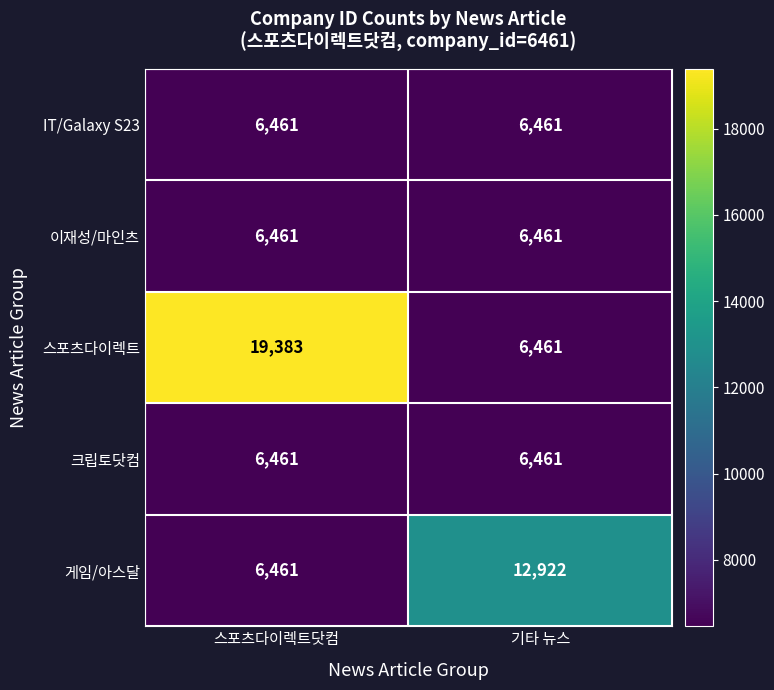

Reading left to right, list all the values displayed in this chart.

IT/Galaxy S23: 6461	6461
이재성/마인츠: 6461	6461
스포츠다이렉트: 19383	6461
크립토닷컴: 6461	6461
게임/아스달: 6461	12922